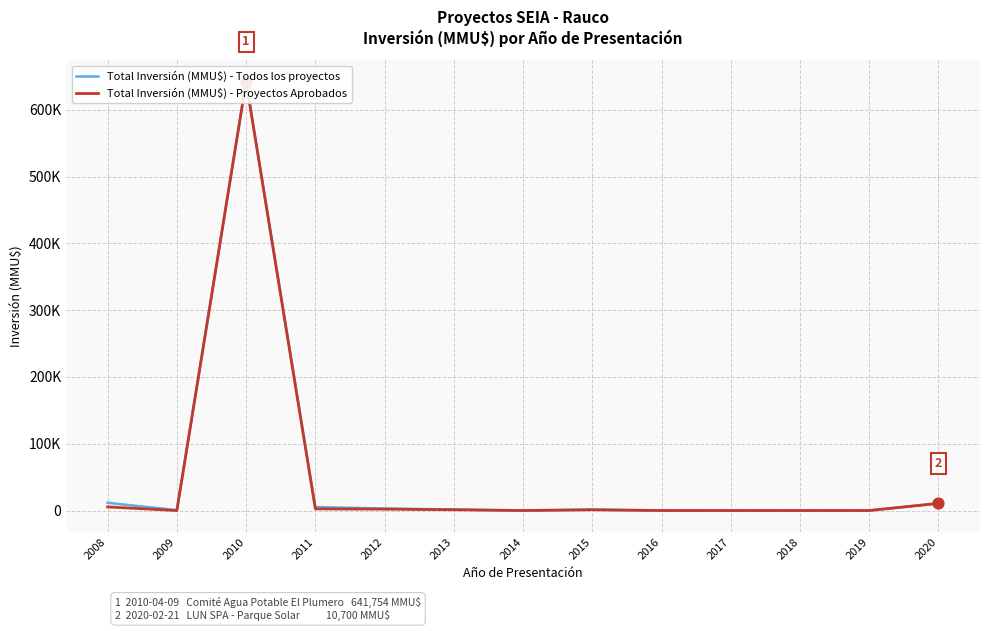

Which series contains the highest Y value?

Total Inversión (MMU$) - Todos los proyectos